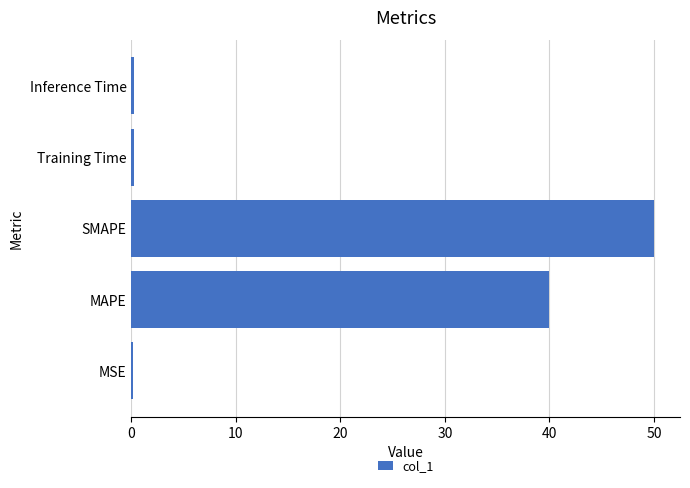

Between Inference Time and SMAPE, which is larger?

SMAPE